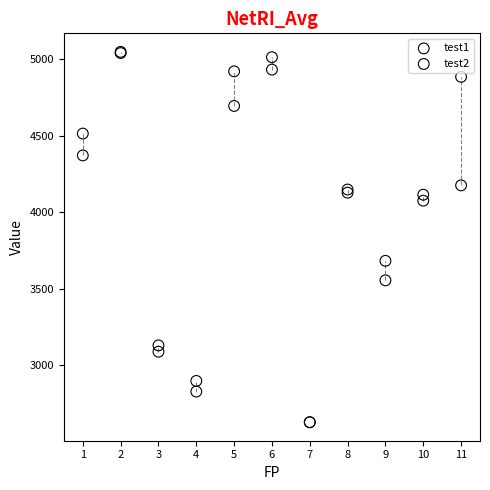

Across all series, what Y value is closest to 3838?

3682.5